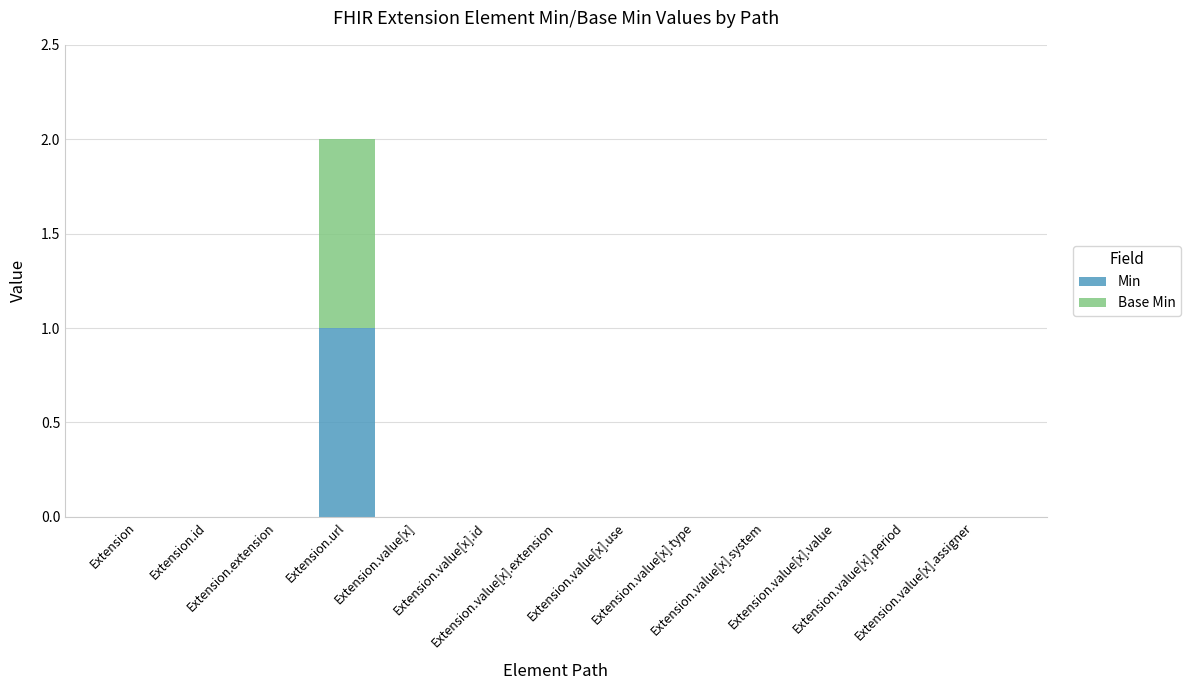

How many data points does each series have?

13